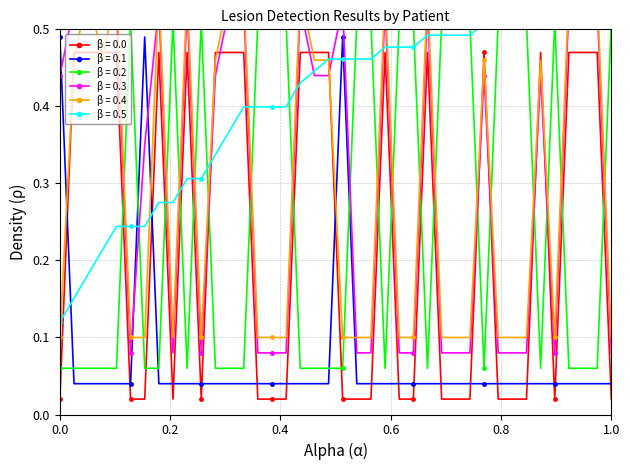

True or false: GT_Lesion_Score has a value of 0.3 at P027.

False